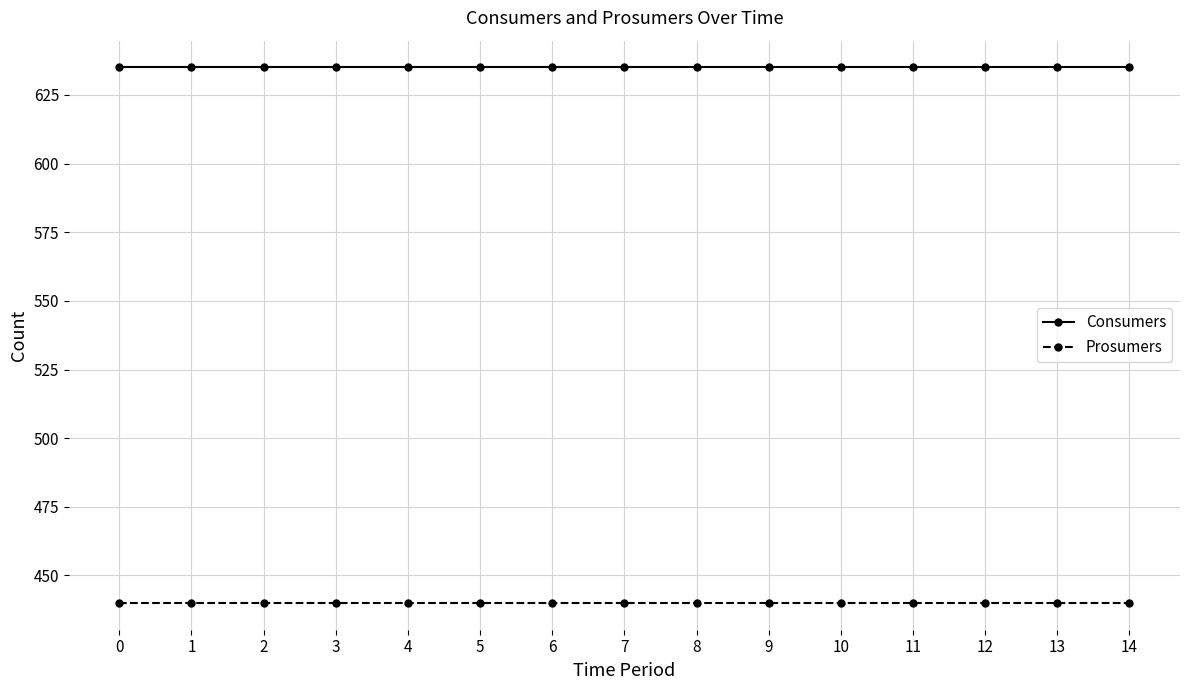

How many lines are shown in the chart?

2